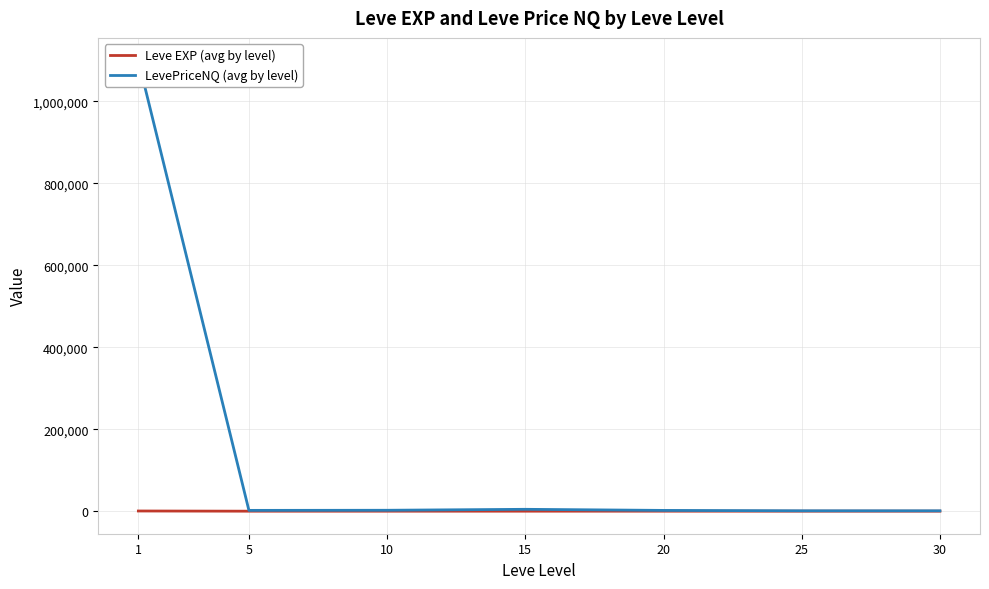

True or false: Leve EXP (avg by level) has more than 0 interior local peaks.

False